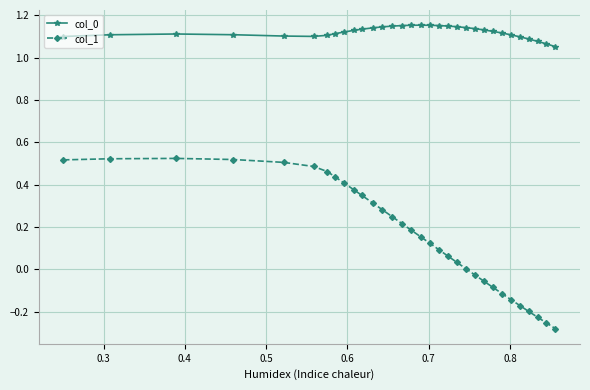

Which series has the largest range (max minus min)?

col_1